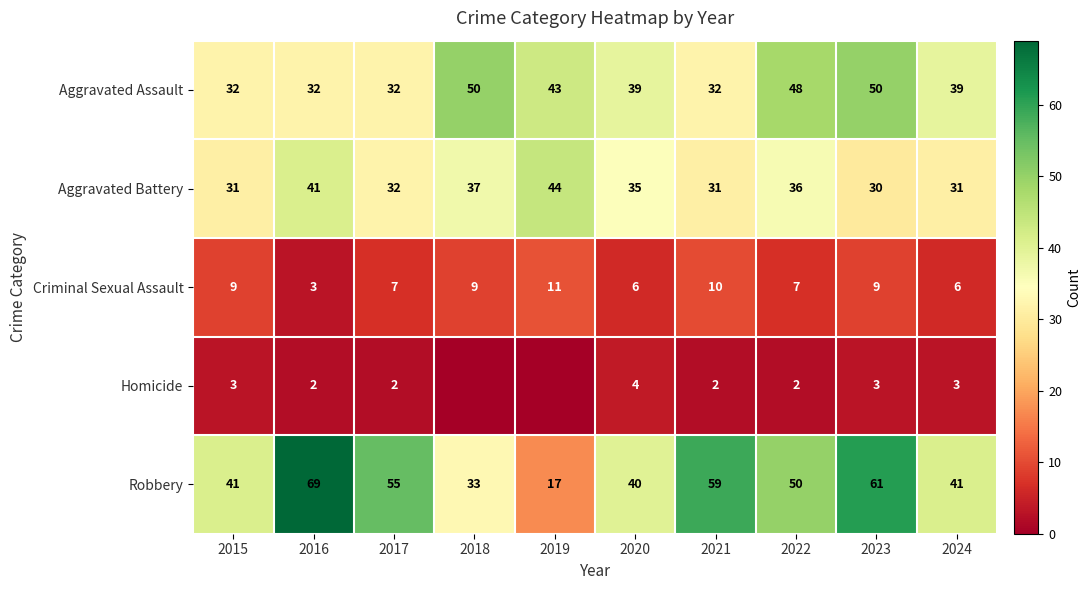

At which category does the chart reach its minimum across all series?

2018